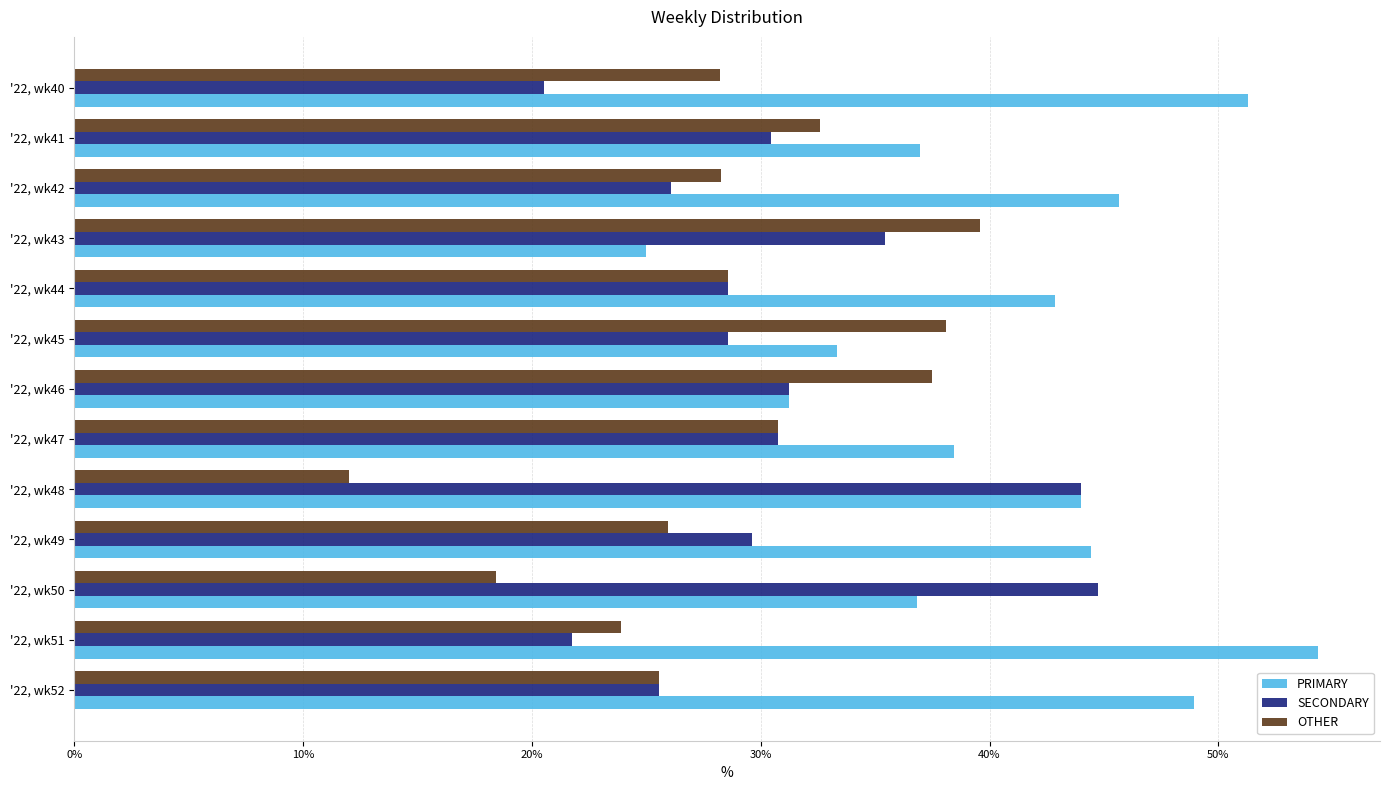

What is the lowest value of the OTHER series?

12.0